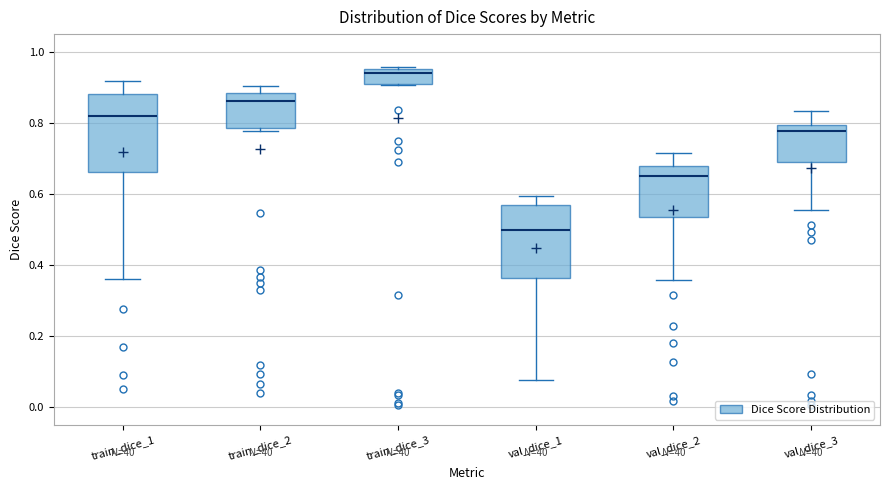

Where is the lower edge of the box for train_dice_3 on the y-axis? The values are not printed on the chart, so give them approximately, as read against the axis.

0.90